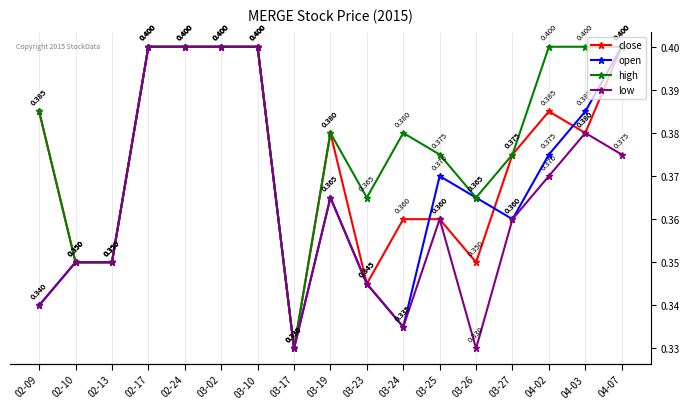

Reading right to left, list all the values displayed in this chart.

close: 04-07=0.4	04-03=0.4	04-02=0.4	03-27=0.4	03-26=0.3	03-25=0.4	03-24=0.4	03-23=0.3	03-19=0.4	03-17=0.3	03-10=0.4	03-02=0.4	02-24=0.4	02-17=0.4	02-13=0.3	02-10=0.3	02-09=0.4
open: 04-07=0.4	04-03=0.4	04-02=0.4	03-27=0.4	03-26=0.4	03-25=0.4	03-24=0.3	03-23=0.3	03-19=0.4	03-17=0.3	03-10=0.4	03-02=0.4	02-24=0.4	02-17=0.4	02-13=0.3	02-10=0.3	02-09=0.3
high: 04-07=0.4	04-03=0.4	04-02=0.4	03-27=0.4	03-26=0.4	03-25=0.4	03-24=0.4	03-23=0.4	03-19=0.4	03-17=0.3	03-10=0.4	03-02=0.4	02-24=0.4	02-17=0.4	02-13=0.3	02-10=0.3	02-09=0.4
low: 04-07=0.4	04-03=0.4	04-02=0.4	03-27=0.4	03-26=0.3	03-25=0.4	03-24=0.3	03-23=0.3	03-19=0.4	03-17=0.3	03-10=0.4	03-02=0.4	02-24=0.4	02-17=0.4	02-13=0.3	02-10=0.3	02-09=0.3